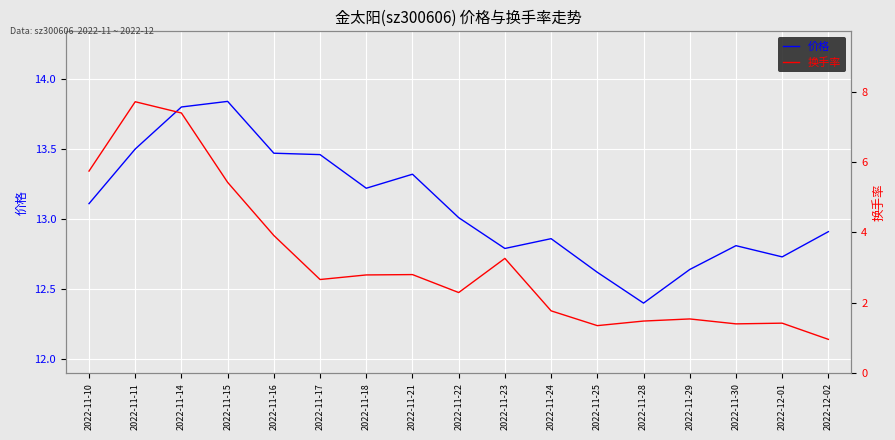

At which label does 换手率 first exceed 2?

2022-11-10